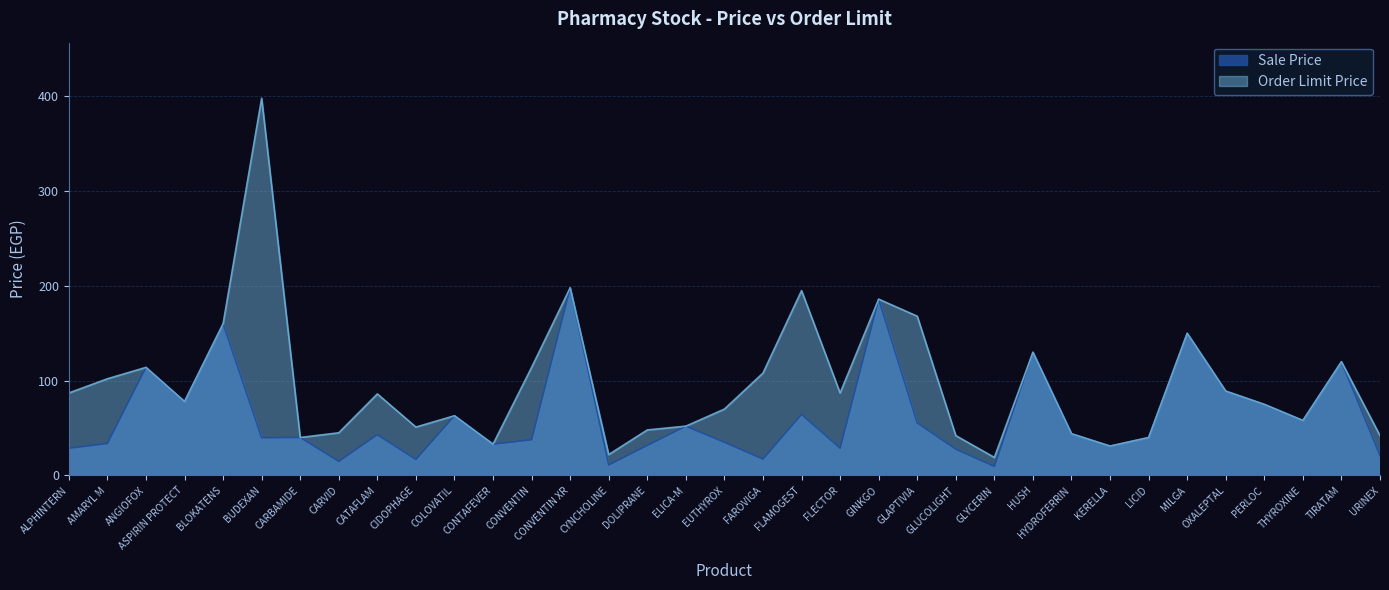

True or false: Sale Price and Order Limit Price intersect in this chart.

False